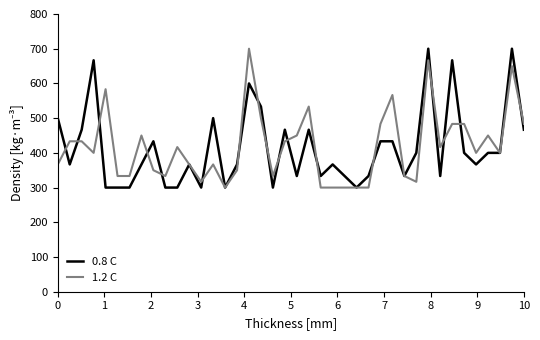

What is the lowest value of the 0.8 C series?

300.0